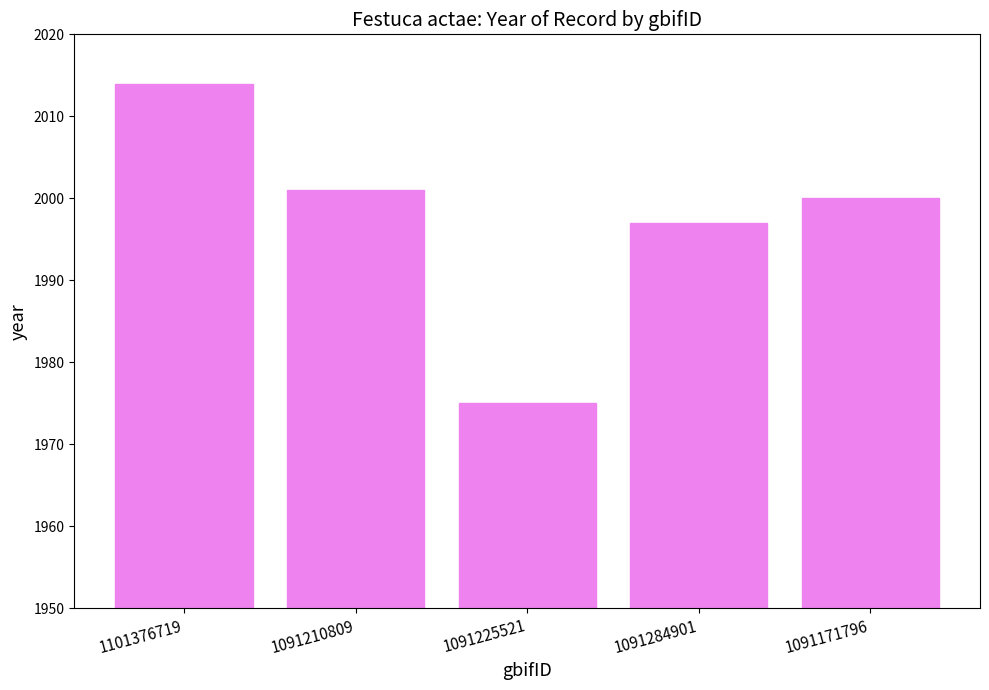

What is the maximum value shown in the chart?

2014